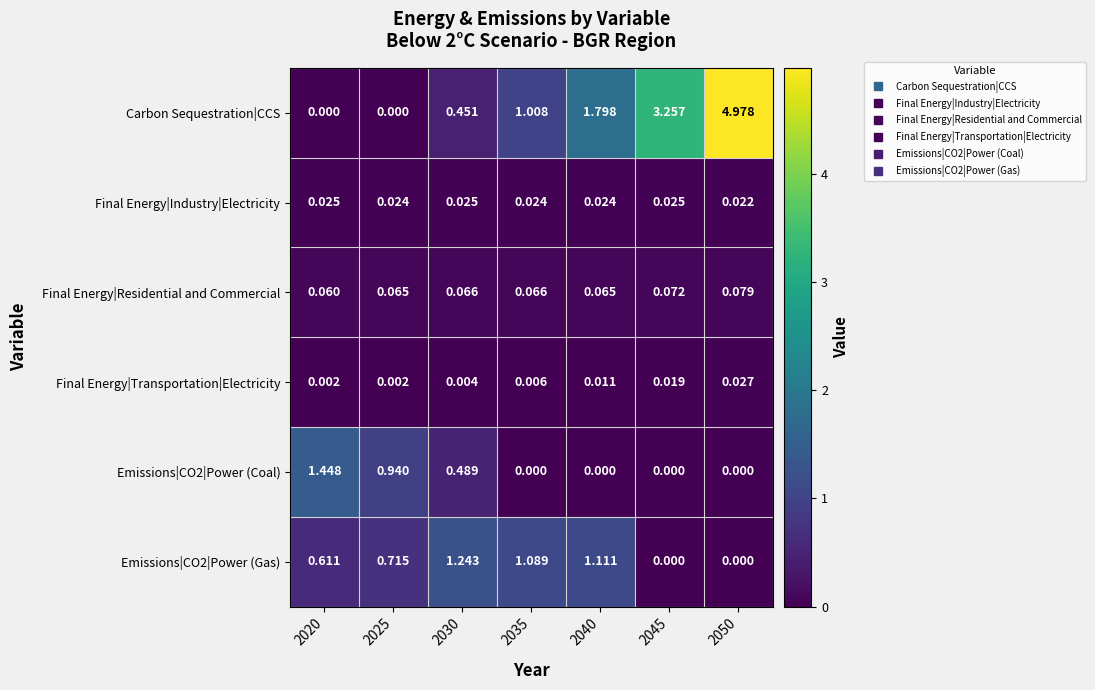

Which series has the largest total across all categories?

Carbon Sequestration|CCS